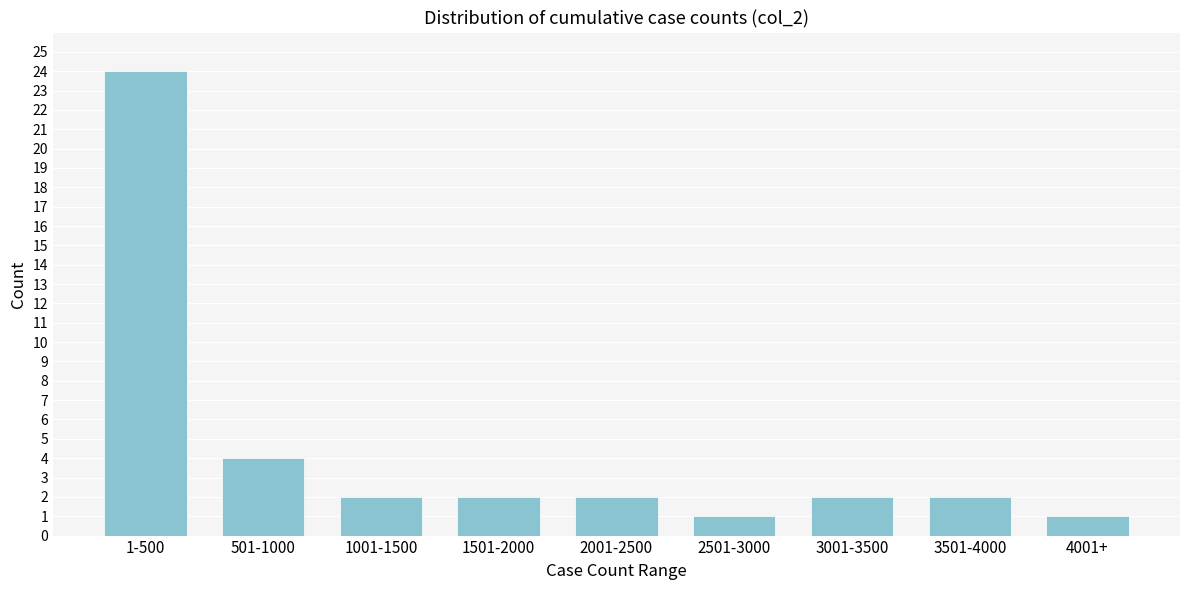

Reading left to right, extract all data points from this chart.

24	4	2	2	2	1	2	2	1